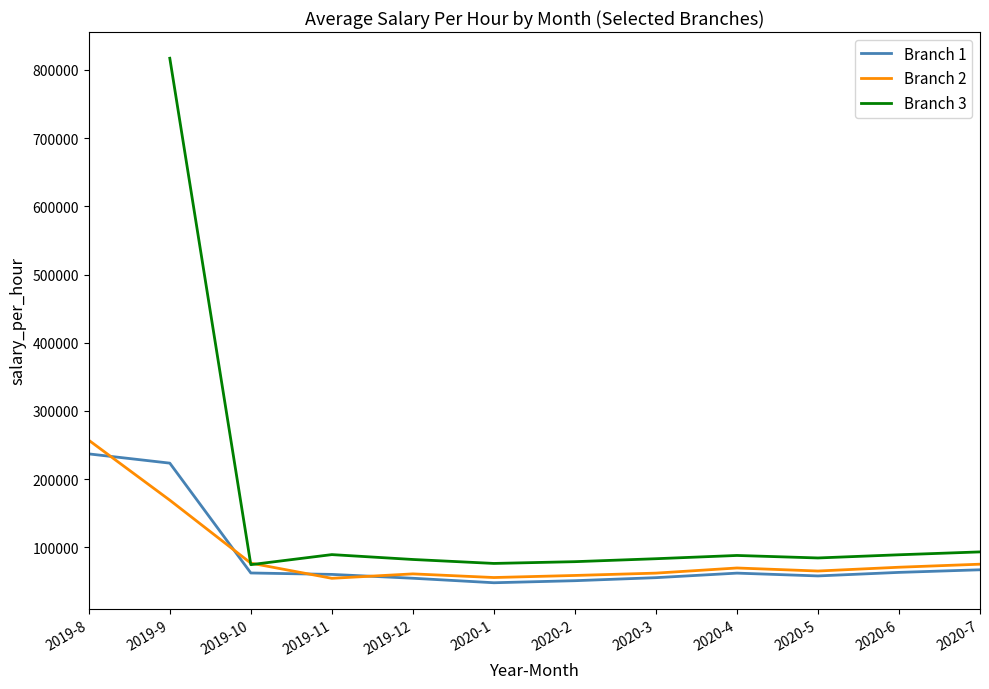

Where does the Branch 1 series first go above 62341?

2019-8